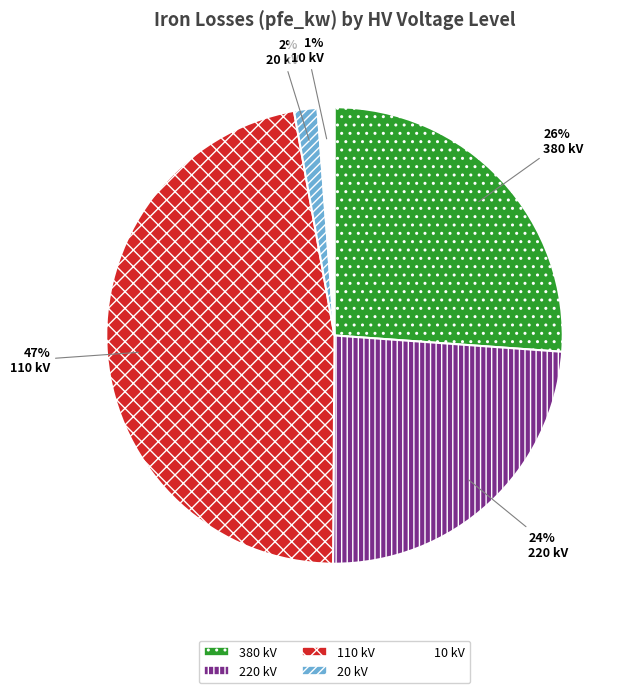

To the nearest percent, what is the combined percentage of 380 kV and 220 kV?

50%